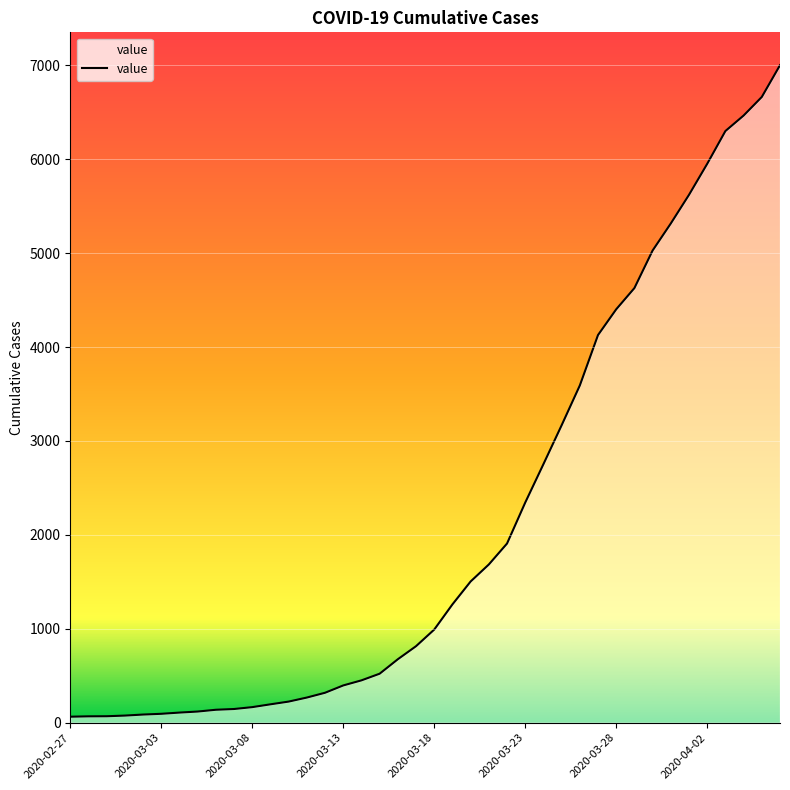

What is the change in value from 2020-02-27 to 36?

+6236